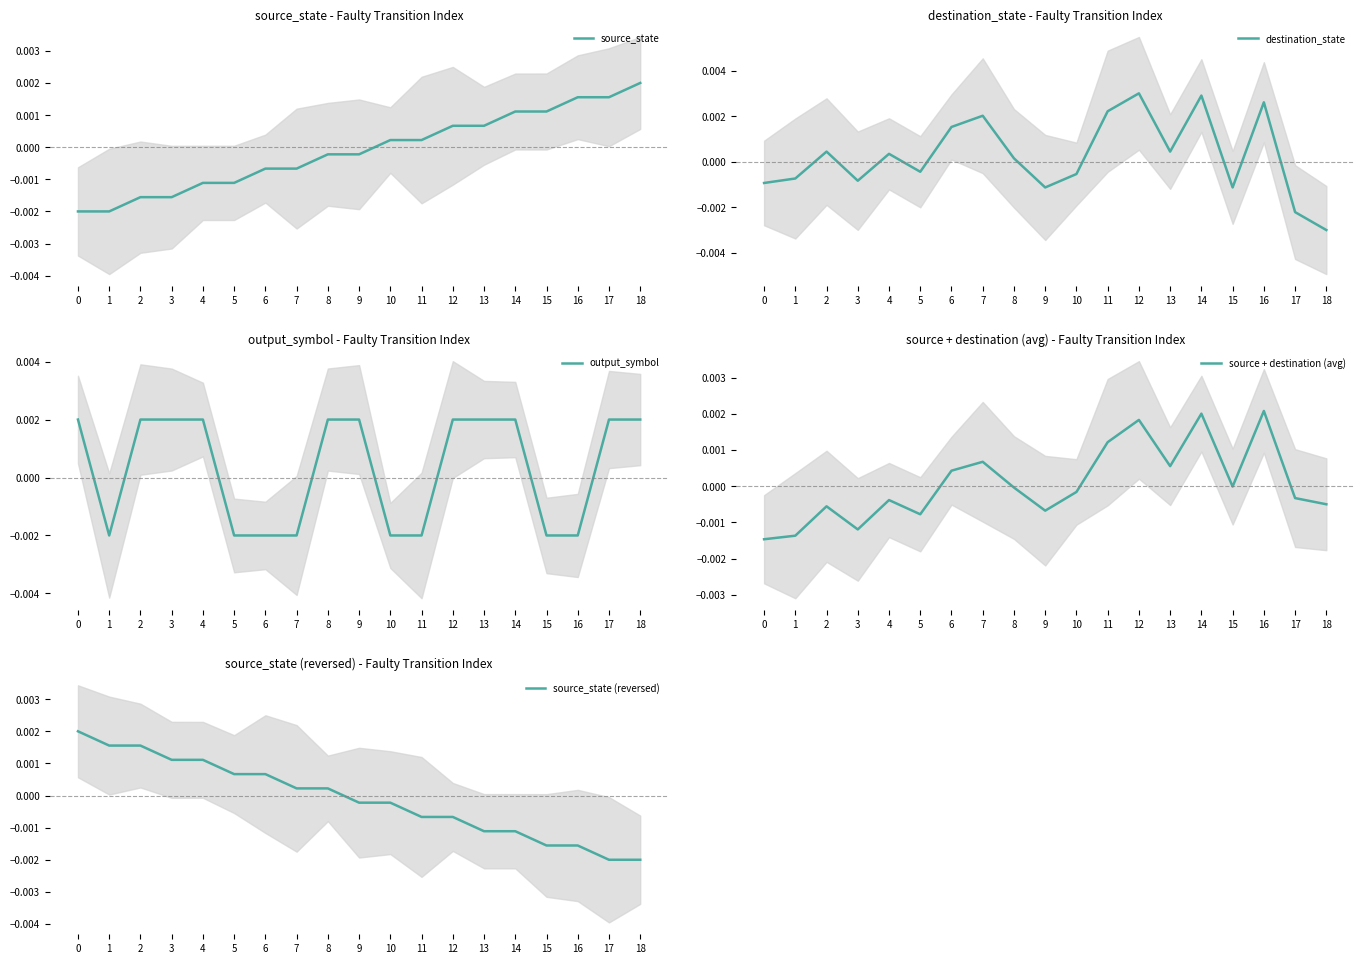

Which has a higher value, 5 or 4?

5